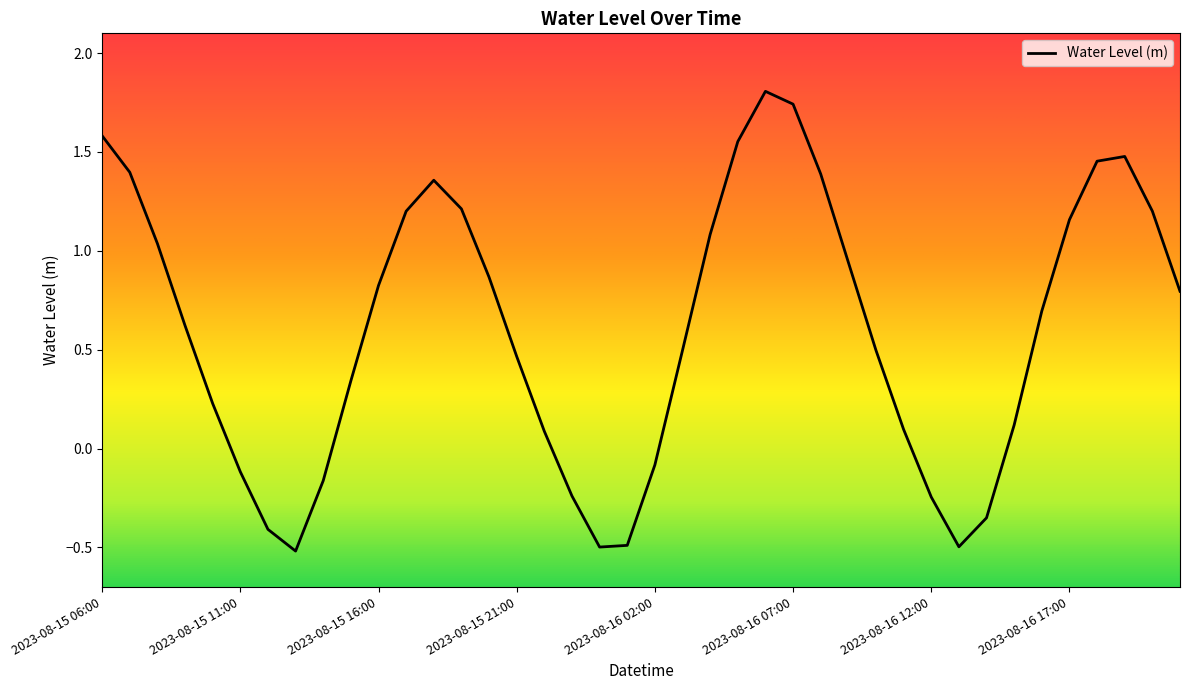

What is the minimum value shown in the chart?

-0.5